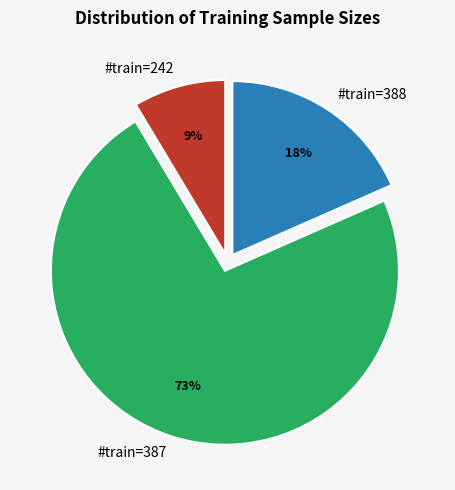

Rank the categories by value from highest to lowest.

#train=387, #train=388, #train=242